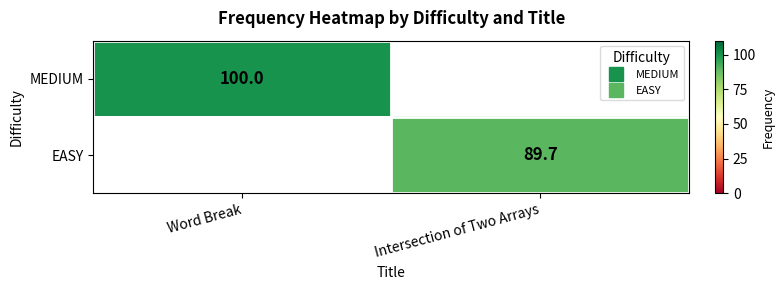

Which has a higher value, Intersection of Two Arrays or Word Break?

Word Break